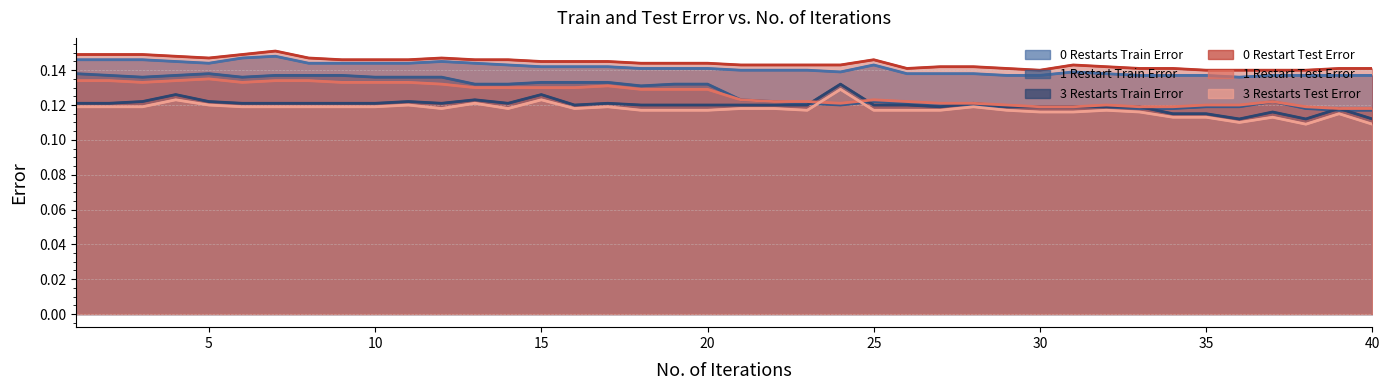

At how many categories does at least one series exceed 0?

40